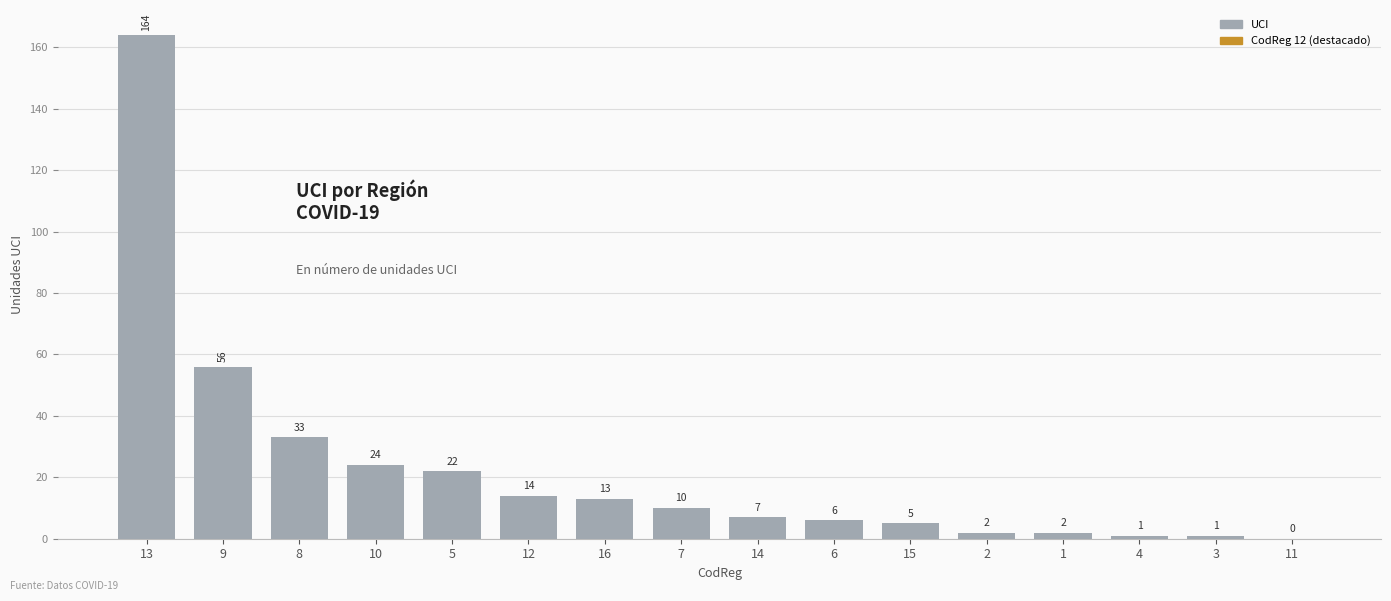

The chart shows a value of 12 at 8. True or false?

False